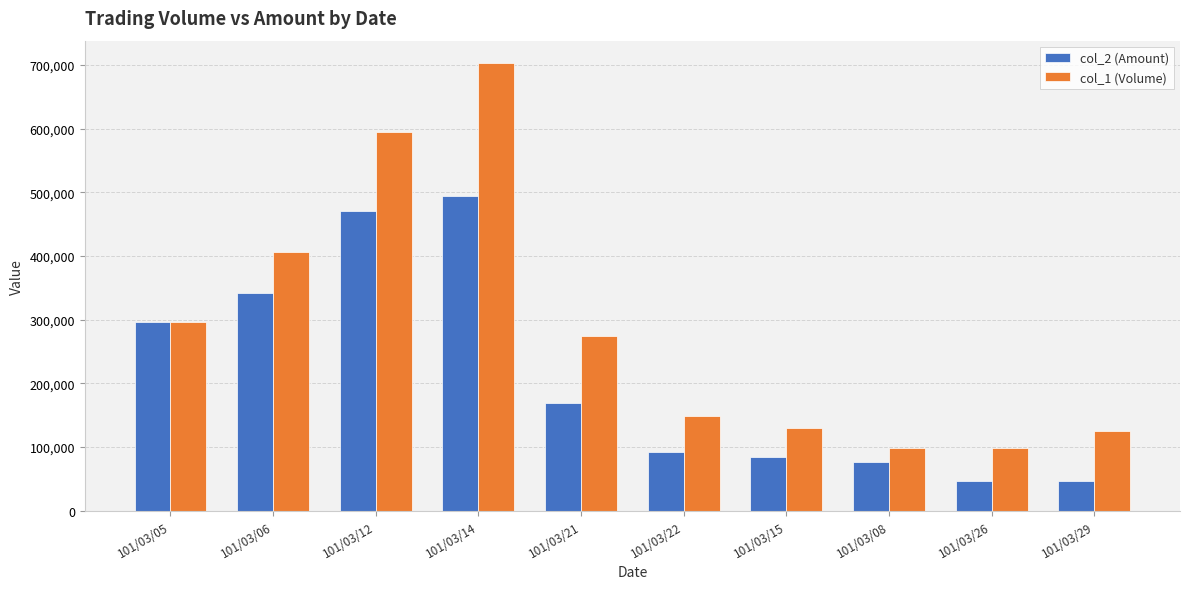

What is the label of the 4th bar from the right?

101/03/15